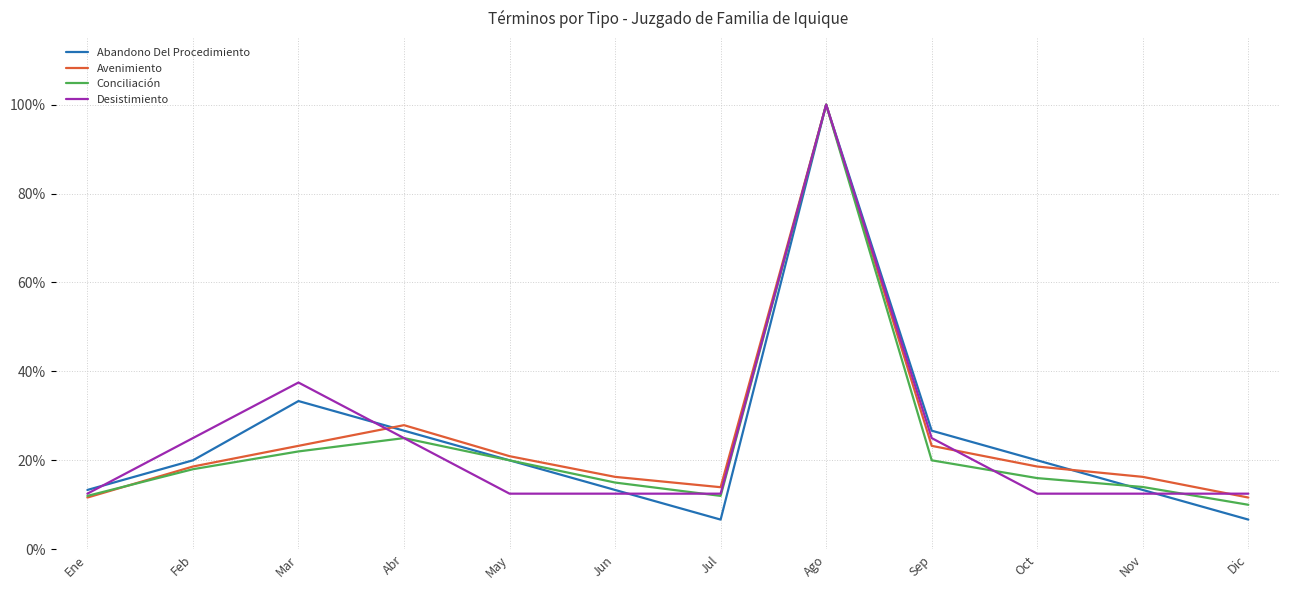

Between Oct and Dic, which series saw the biggest shift?

Abandono Del Procedimiento